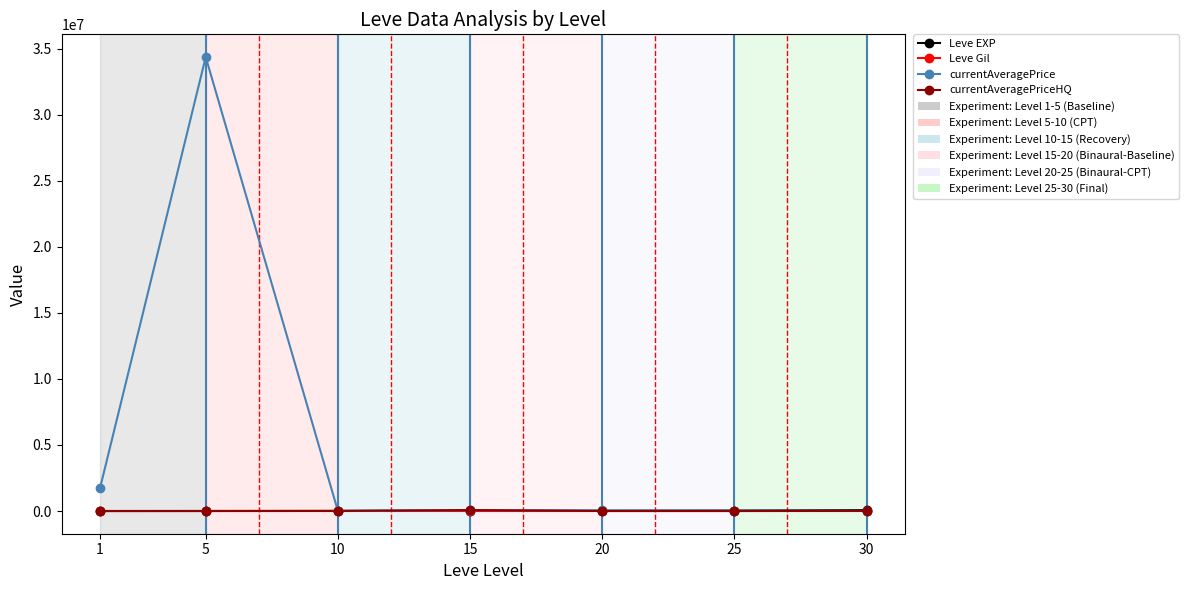

True or false: currentAveragePrice has more than 1 interior local peaks.

True